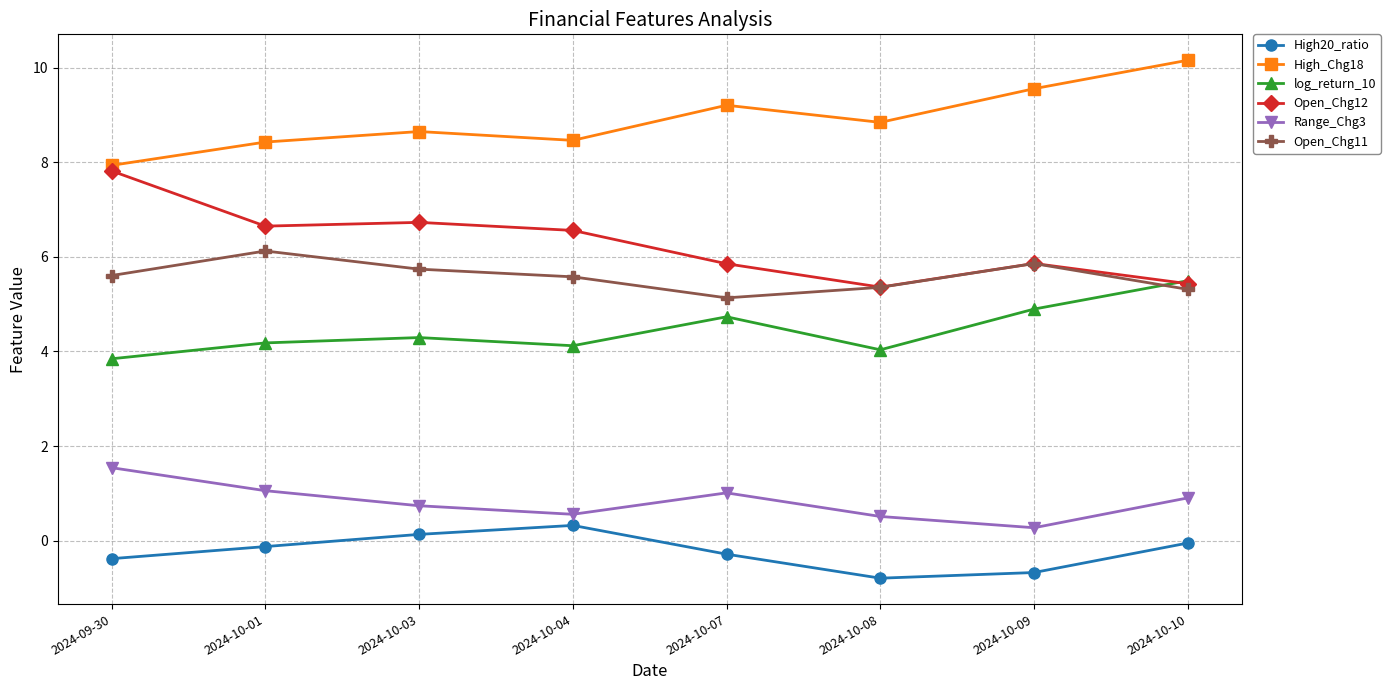

What is the difference between the maximum and minimum values in the High20_ratio series?

1.1